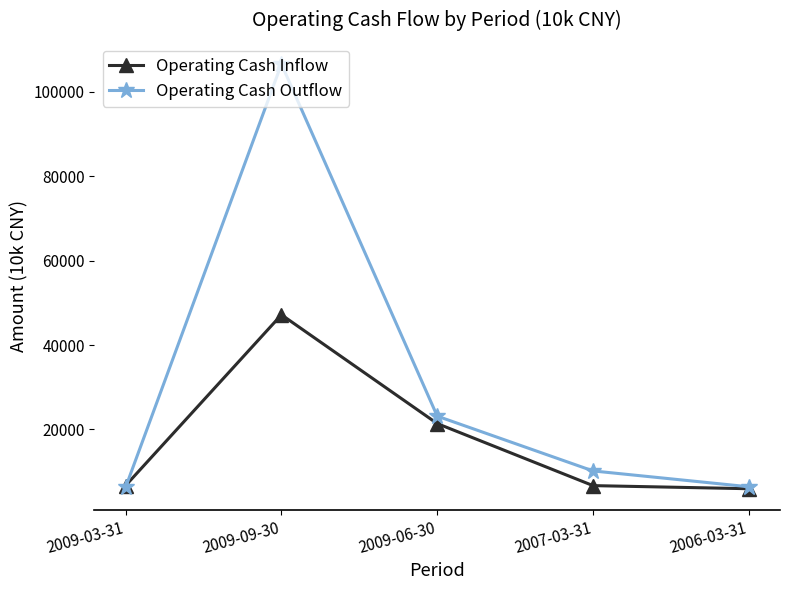

At which label does Operating Cash Outflow first exceed 10160?

2009-09-30